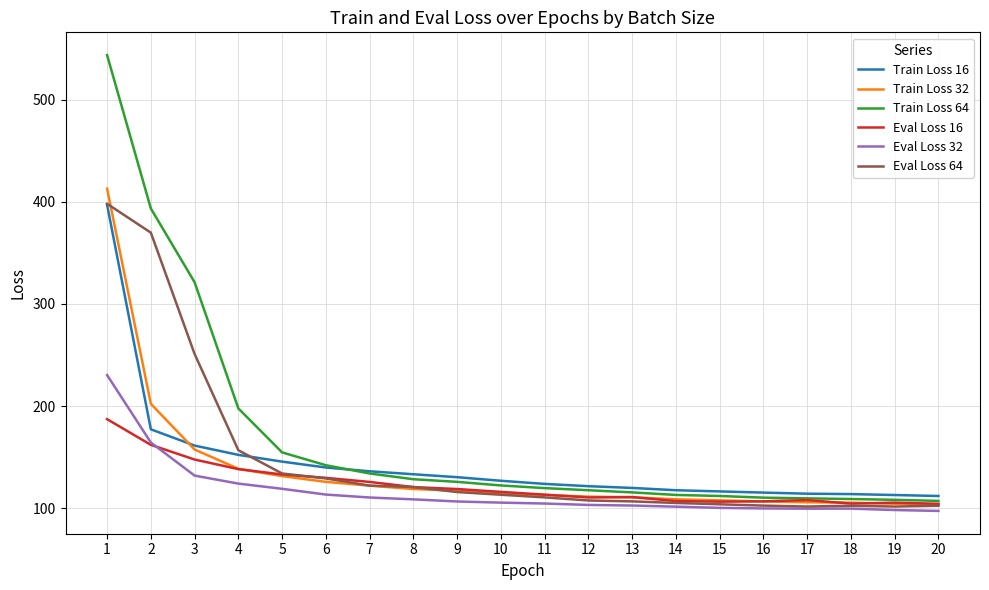

True or false: Train Loss 32 has a value of 110.7 at 13.

True